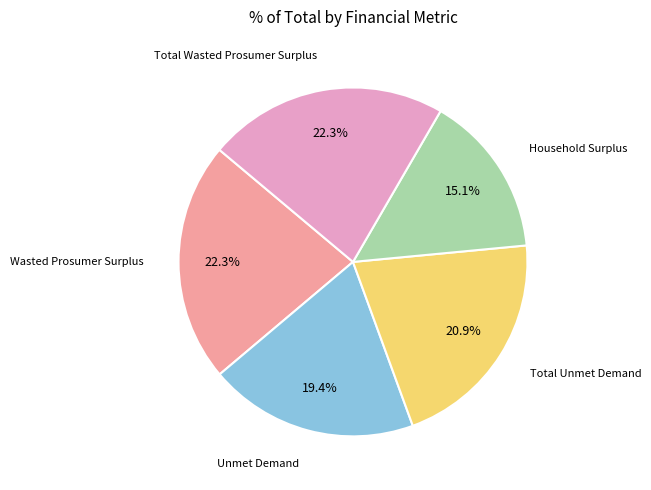

Is there any slice that represents more than half of the pie?

No